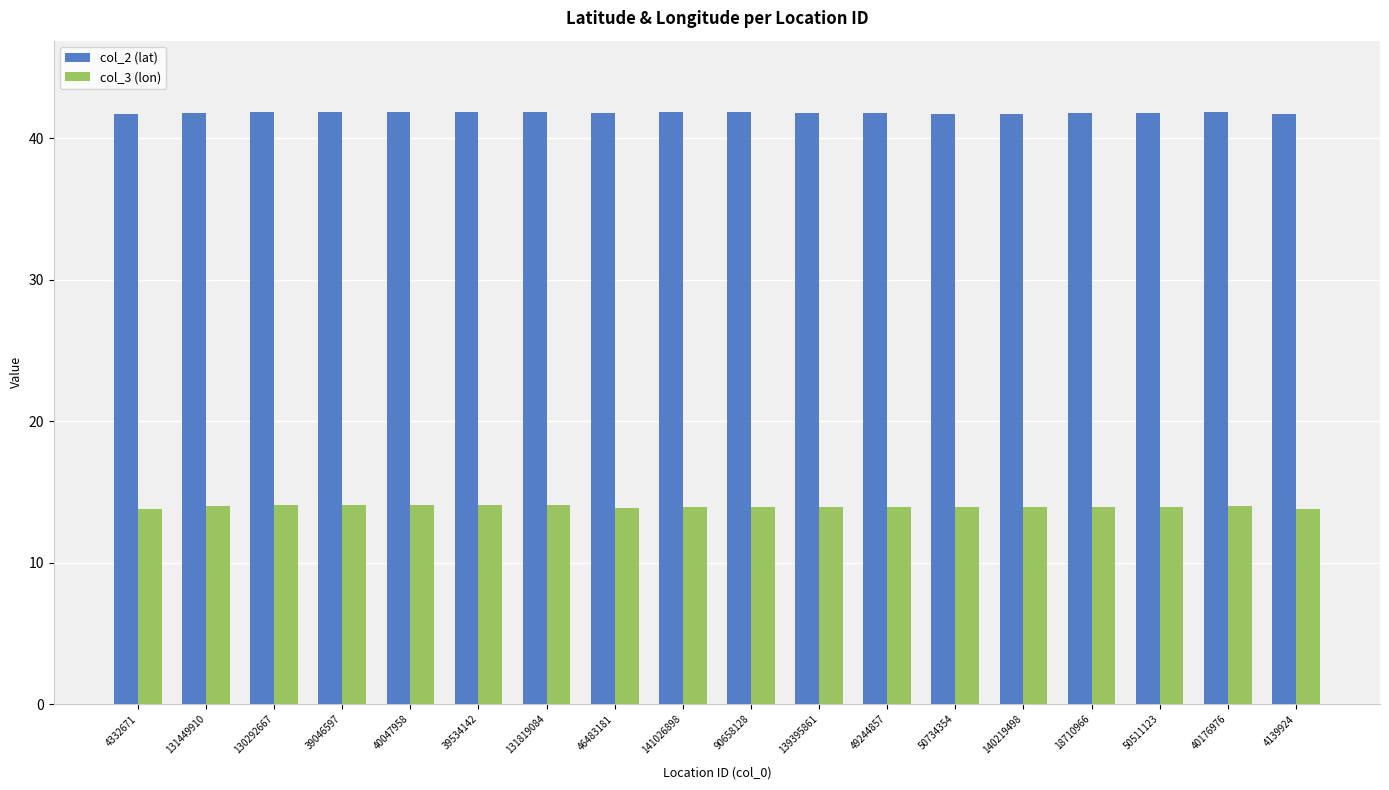

Rank the series at 49244857 from highest to lowest value.

col_2 (lat), col_3 (lon)